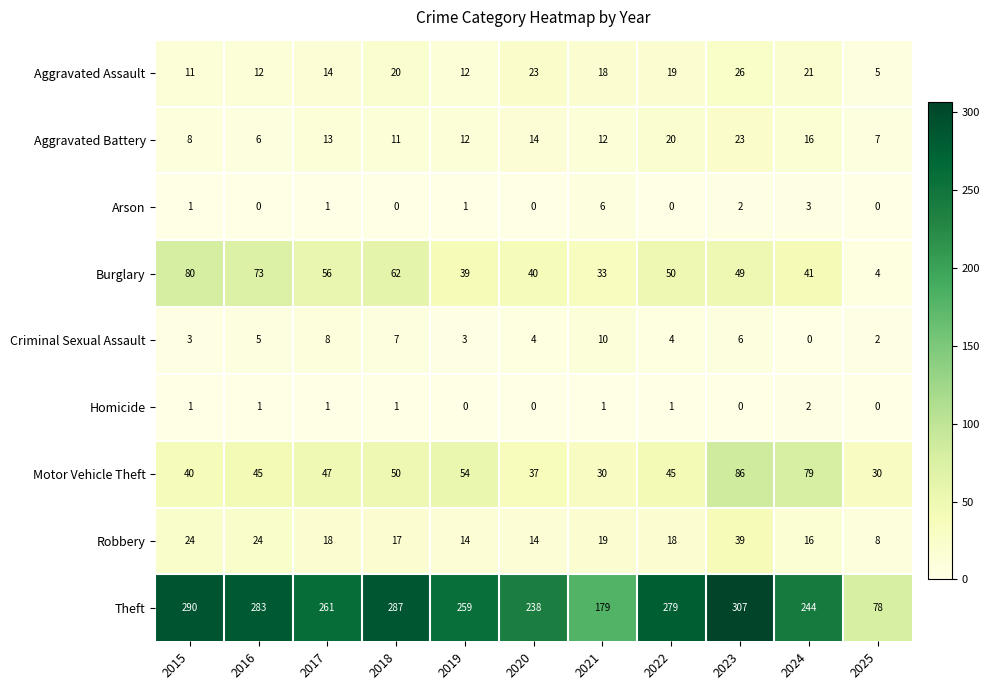

What is the approximate value of Theft at 2023?

307